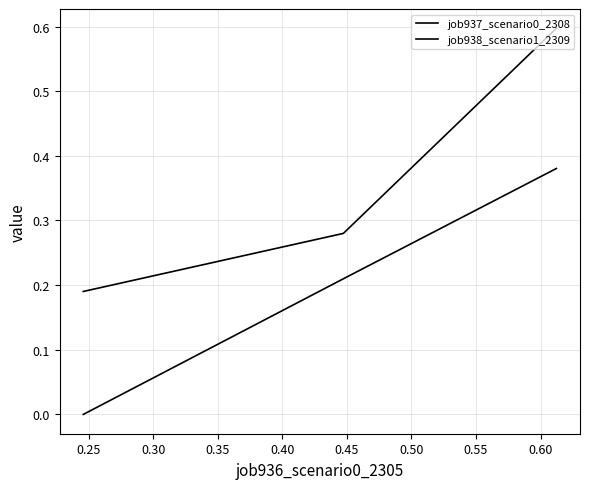

How many categories are shown in the chart?

3